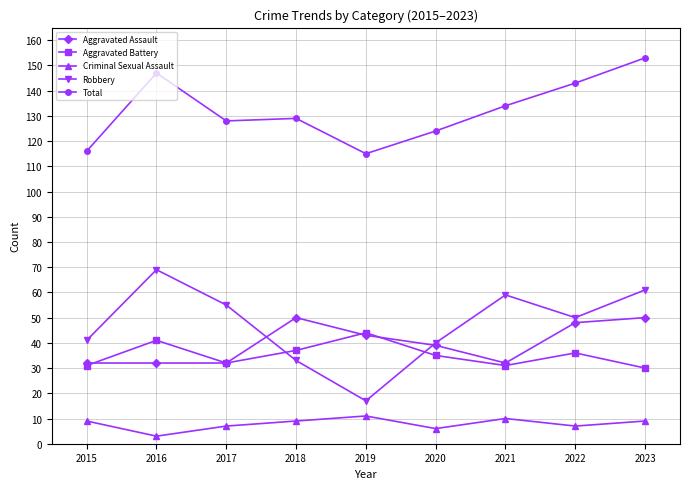

What is the value of the Aggravated Battery point at the 2nd from the left?

41